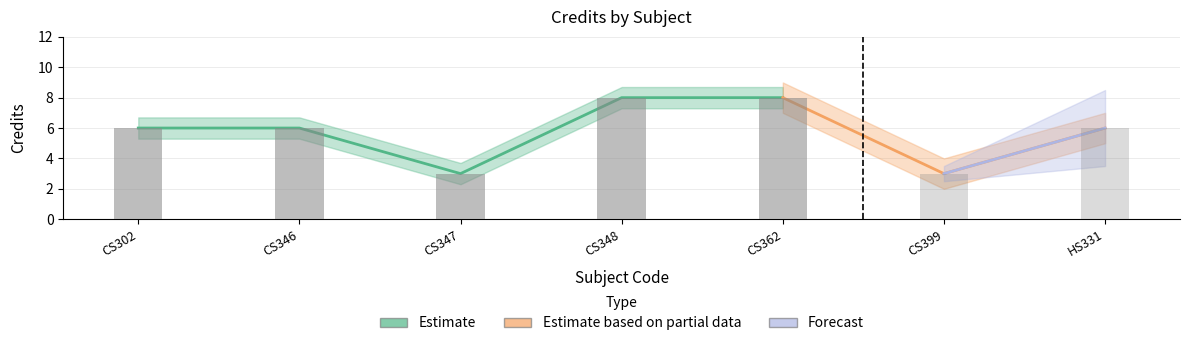

Where does the data first go above 6?

CS348